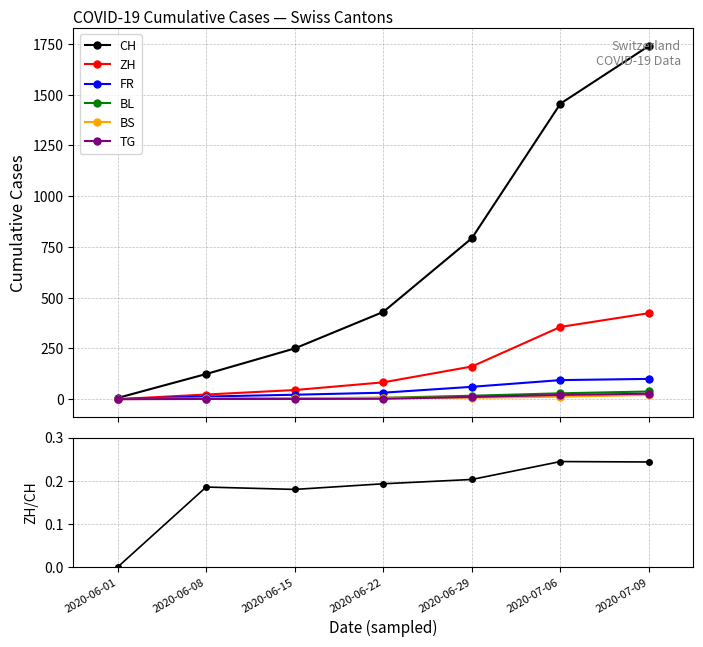

True or false: TG has more than 0 points higher than both neighbors.

False